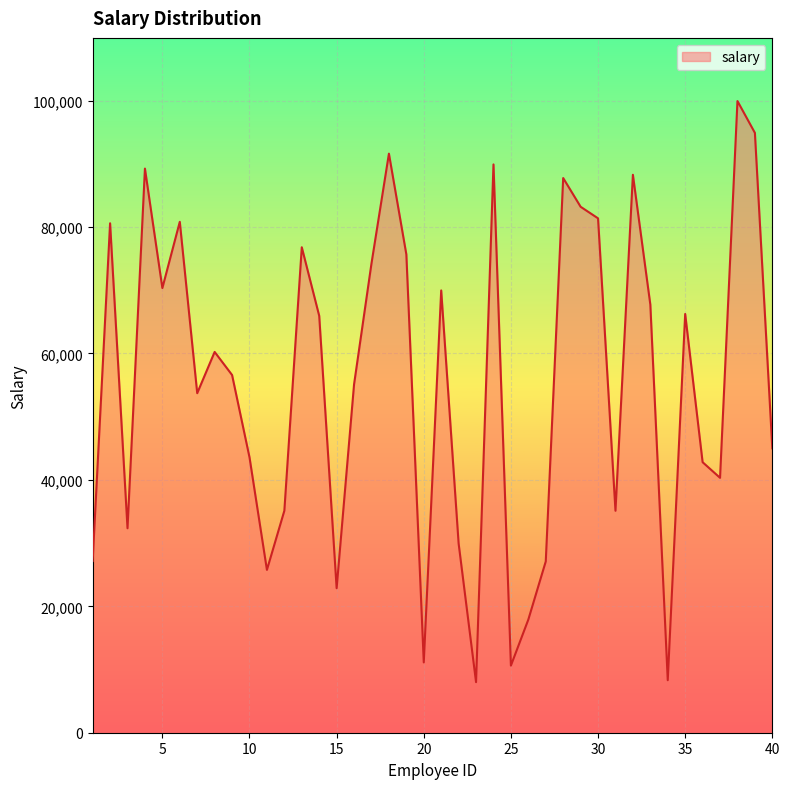

What is the minimum value shown in the chart?

8000